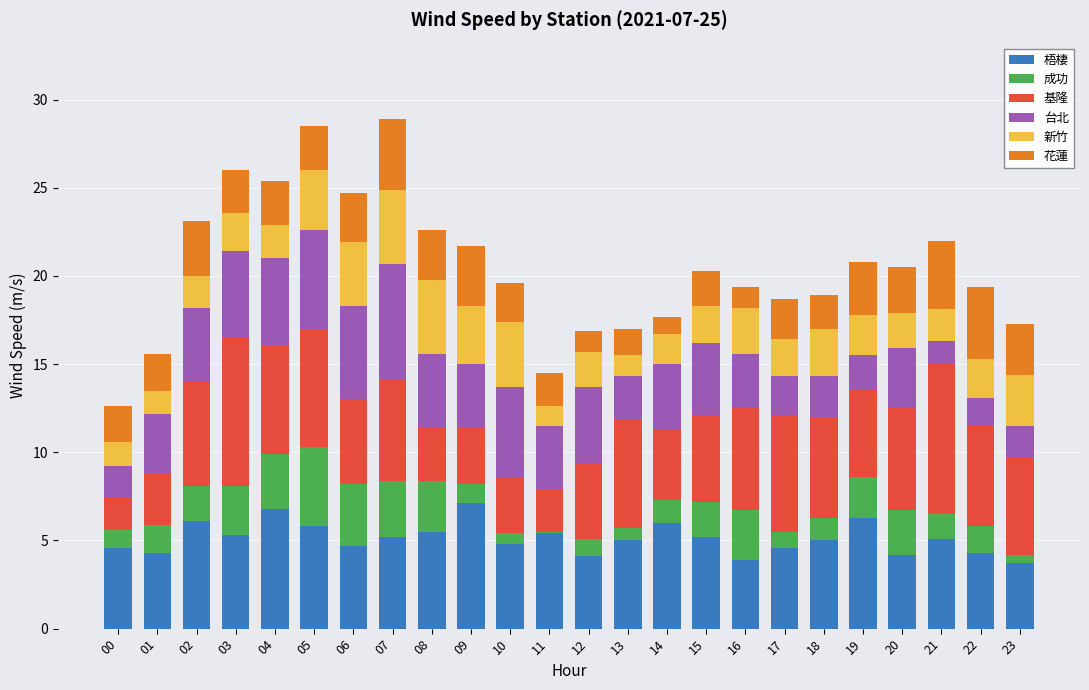

What is the total value across all series at 07?

28.9